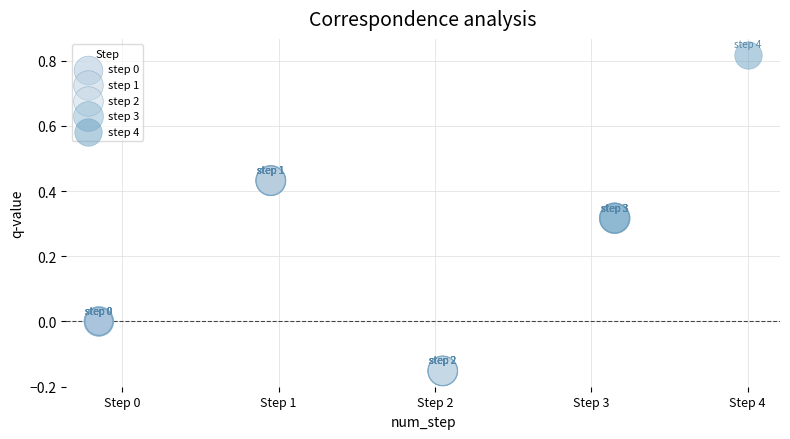

Which series contains the lowest Y value?

step 2